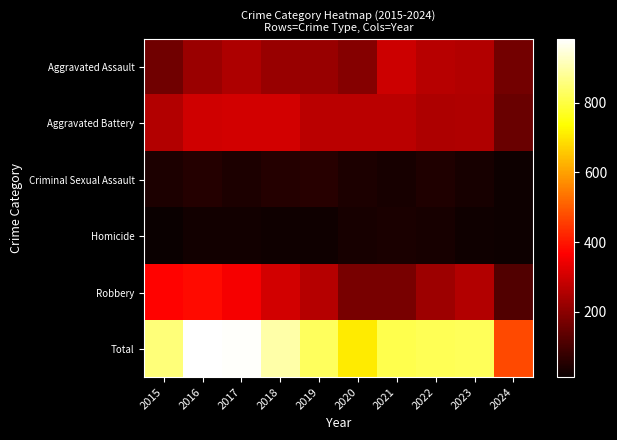

Which series changed the most between 2016 and 2020?

Total